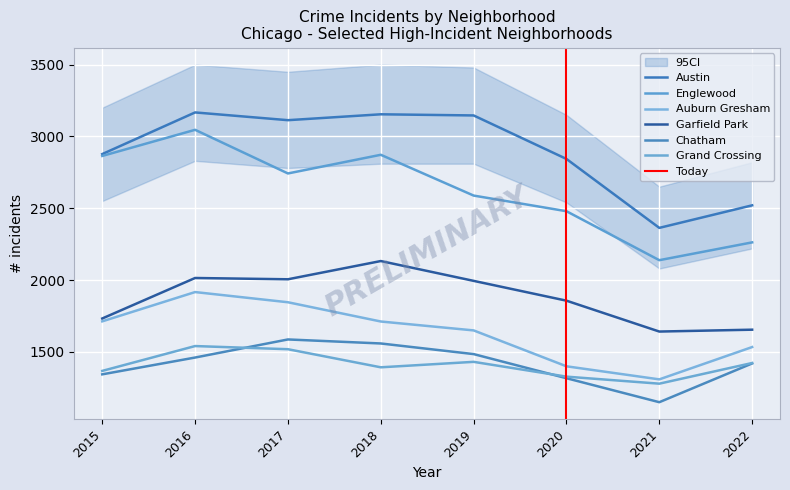

How many series are shown in this chart?

6